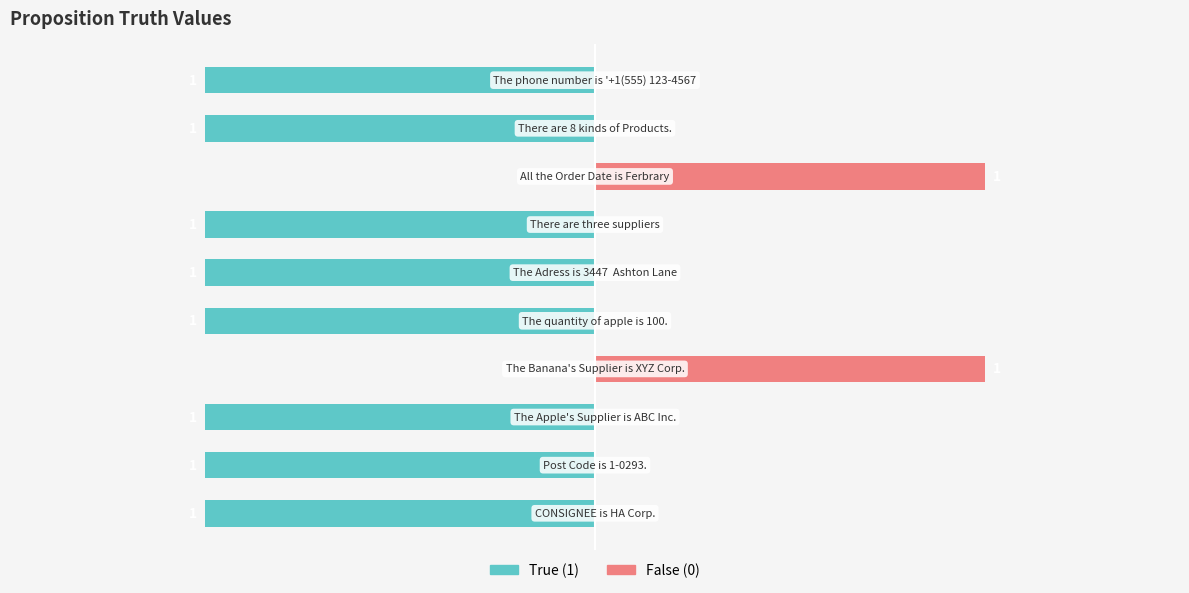

Reading left to right, what are all the values shown in this chart?

True (1): -1	-1	-1	0	-1	-1	-1	0	-1	-1
False (0): 0	0	0	1	0	0	0	1	0	0